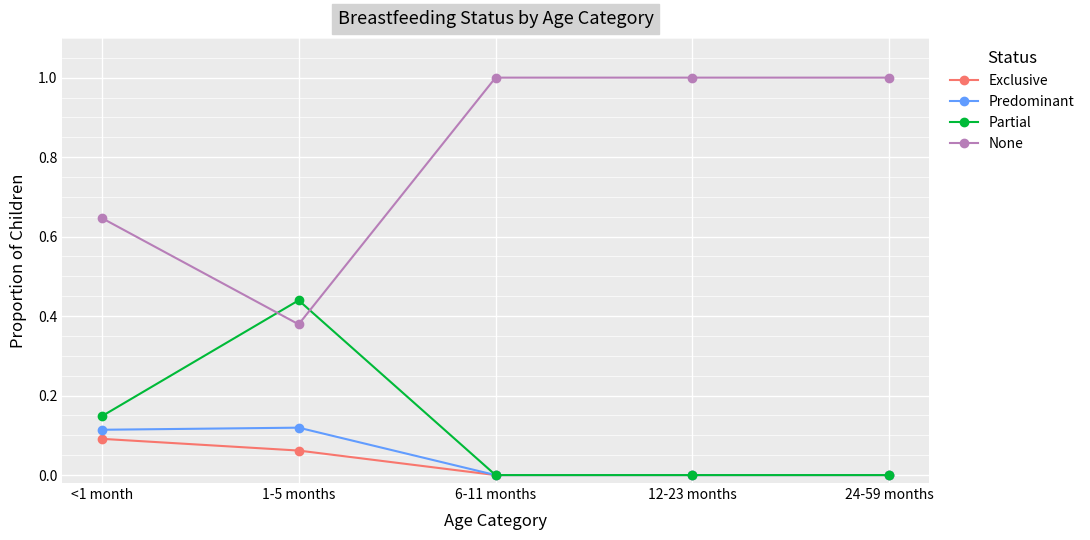

Which category has the highest value in the Exclusive series?

<1 month